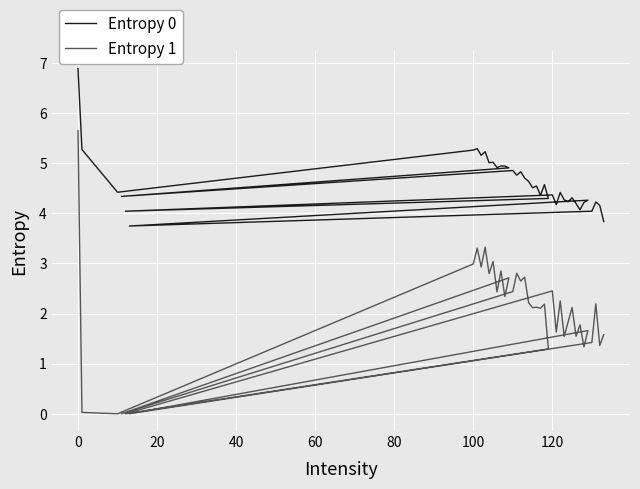

How many positive values does the Entropy 1 series have?

36